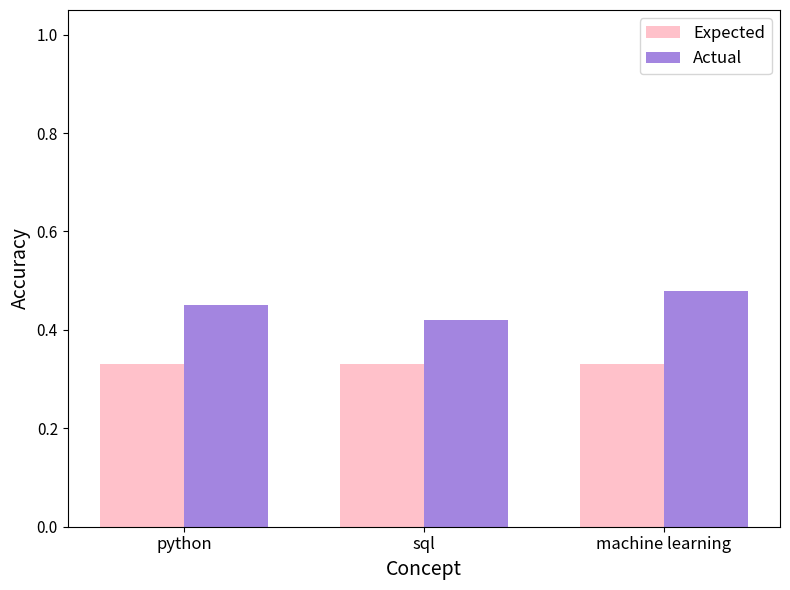

What is the sum of the Expected values at machine learning and python?

0.7